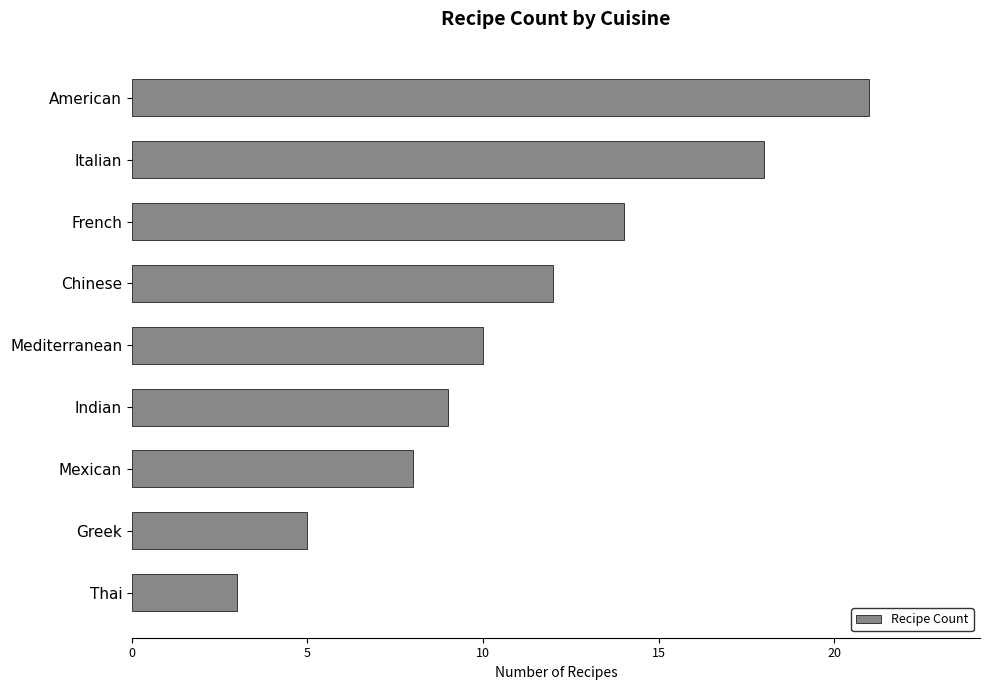

Is it true that the value at Mexican is 8?

True